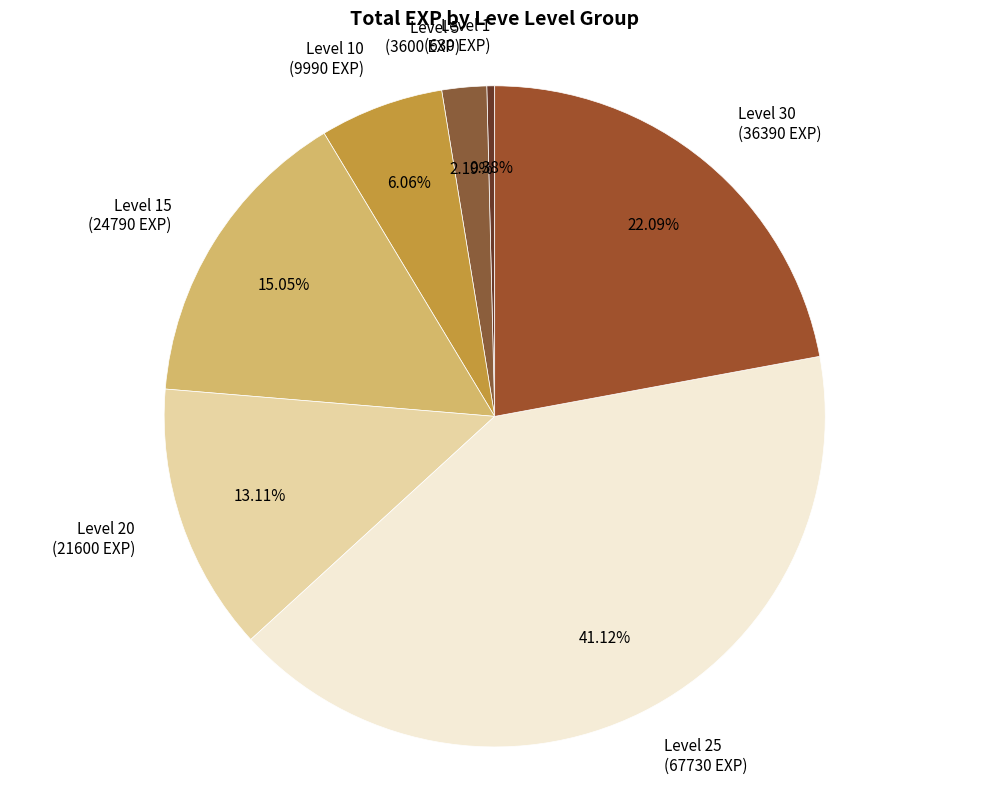

Which has a higher value, Level 25 (67730 EXP) or Level 30 (36390 EXP)?

Level 25 (67730 EXP)